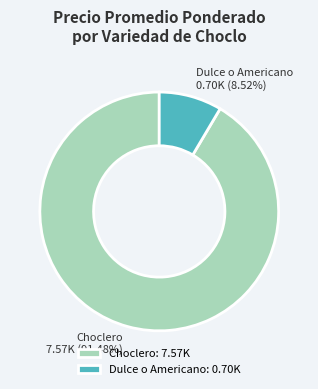

Does Dulce o Americano 0.70K (8.52%) represent more than half of the total?

No